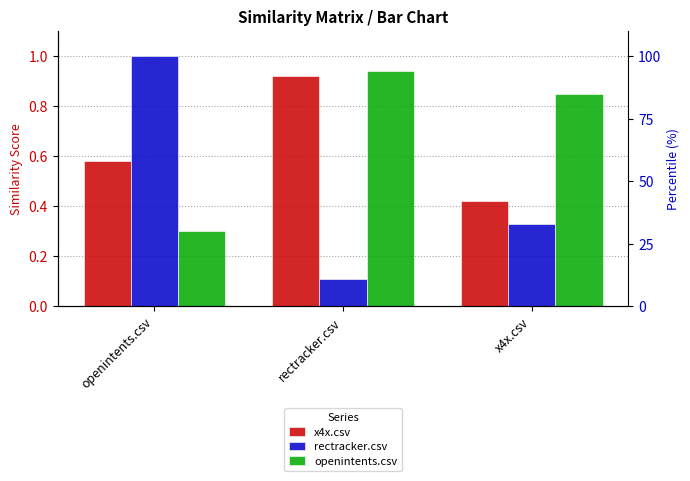

The value of x4x.csv at x4x.csv is 0.4. True or false?

True